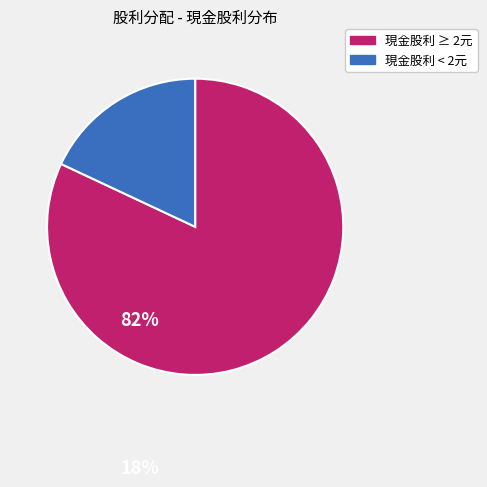

How many slices are in this pie chart?

2